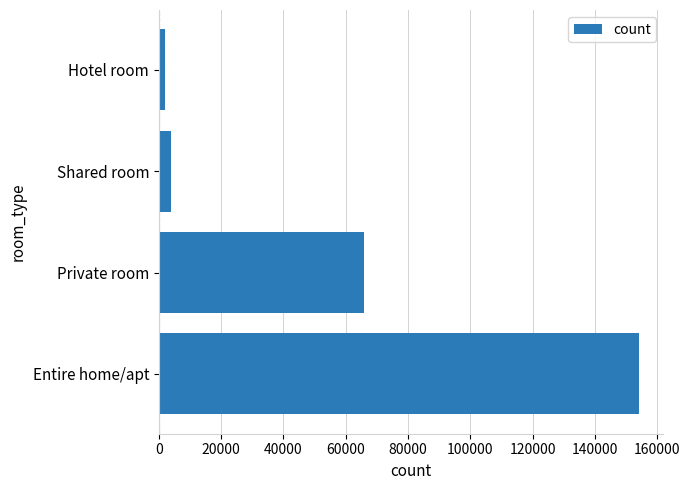

How many data points are less than 65887?

2